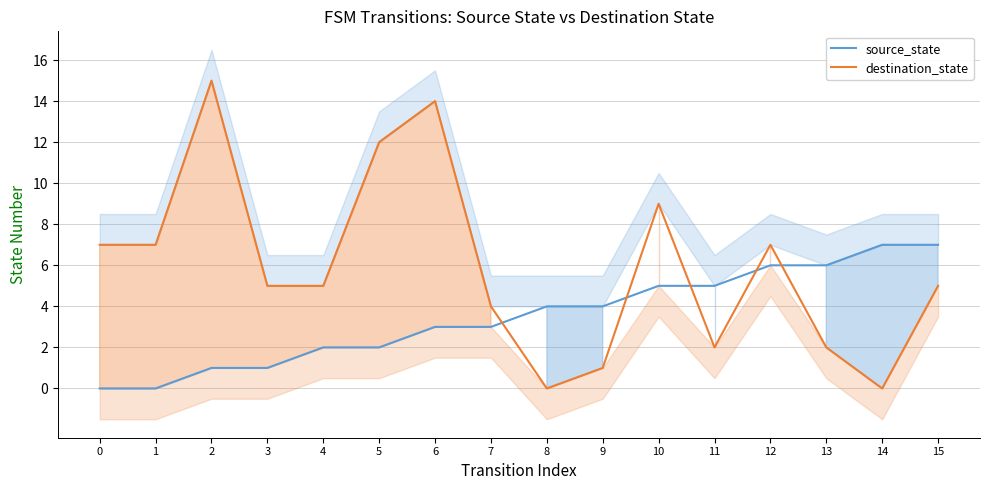

What is the difference between the highest and lowest values at 4?

3